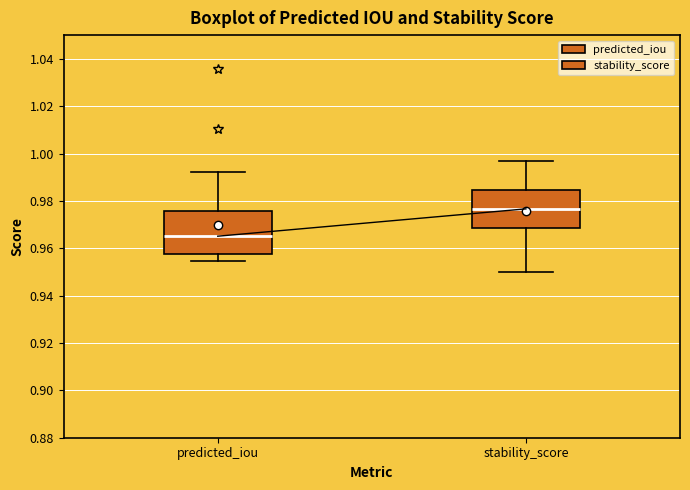

Reading left to right, read every box against the y-axis: the position of its median line, the range the box covers, and the ends of its whiskers. The values are not printed on the chart, so give them approximately, as read against the axis.

predicted_iou: median 0.966, box 0.958 to 0.976, whiskers 0.954 to 0.992
stability_score: median 0.976, box 0.968 to 0.984, whiskers 0.950 to 0.996